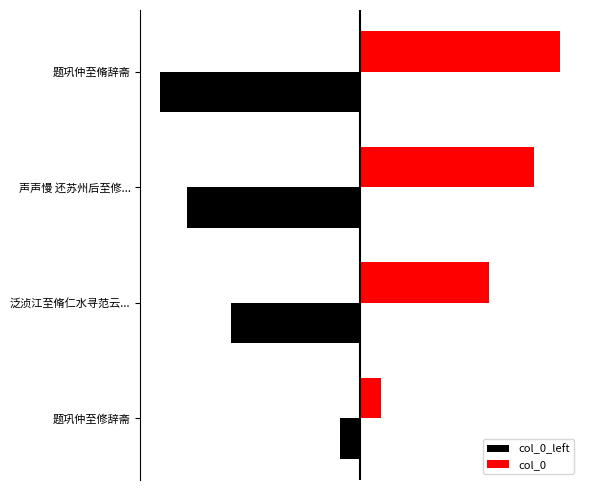

Is it true that col_0 equals 915911 at 题巩仲至脩辞斋?

True